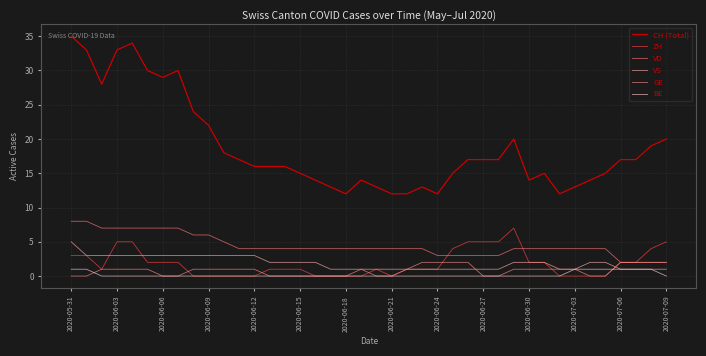

What is the value of the ZH point at the 32nd from the left?

2